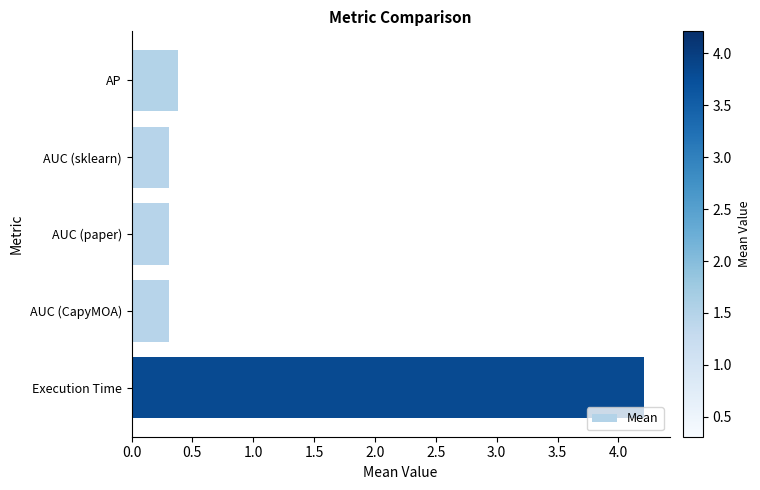

What value does the data have at AUC (CapyMOA)?

0.3